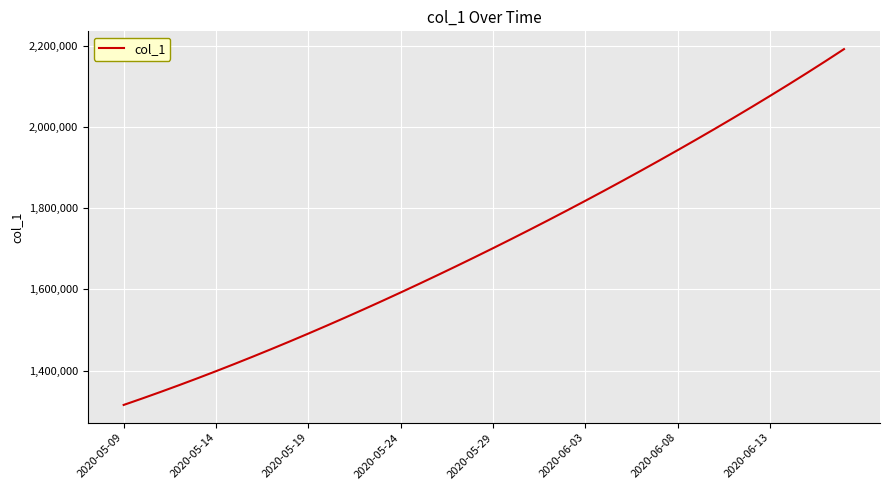

What is the difference between the maximum and minimum values?

877829.8